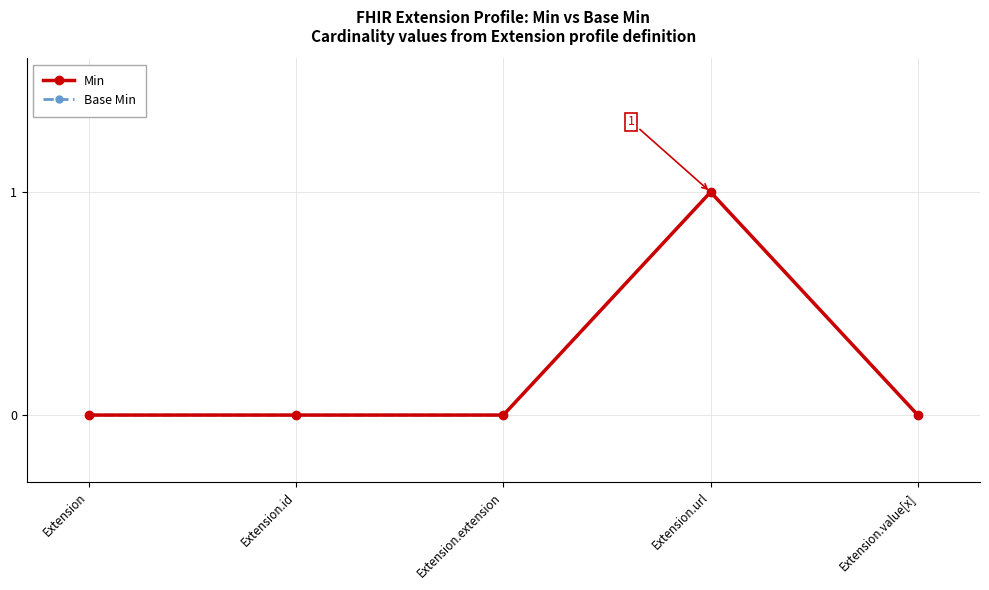

List the series in order of their peak value, highest first.

Min, Base Min